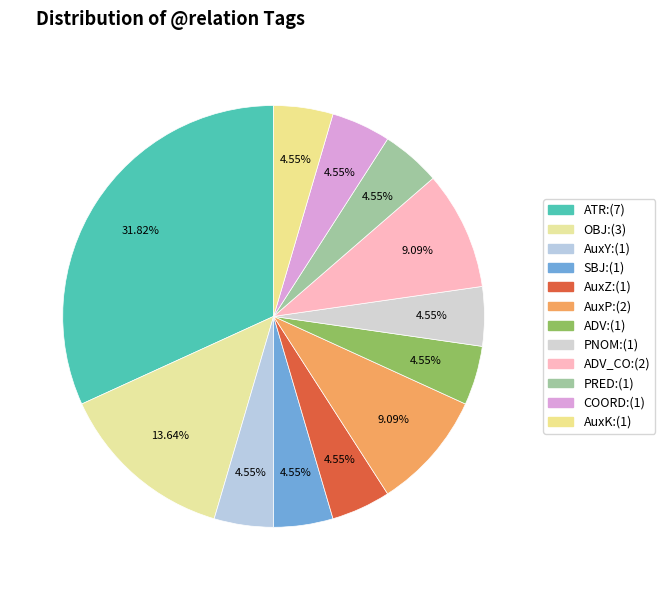

How many slices are in this pie chart?

12